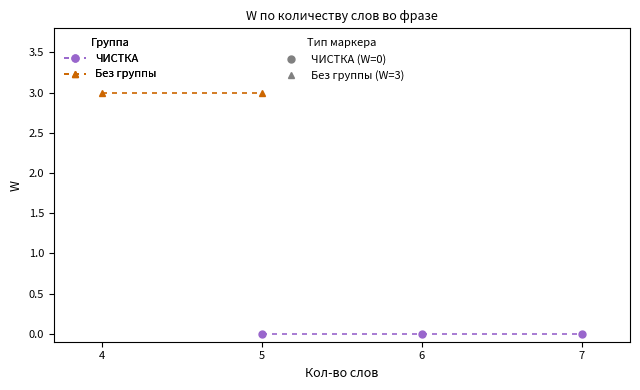

What is the difference between the second highest and minimum values?

3